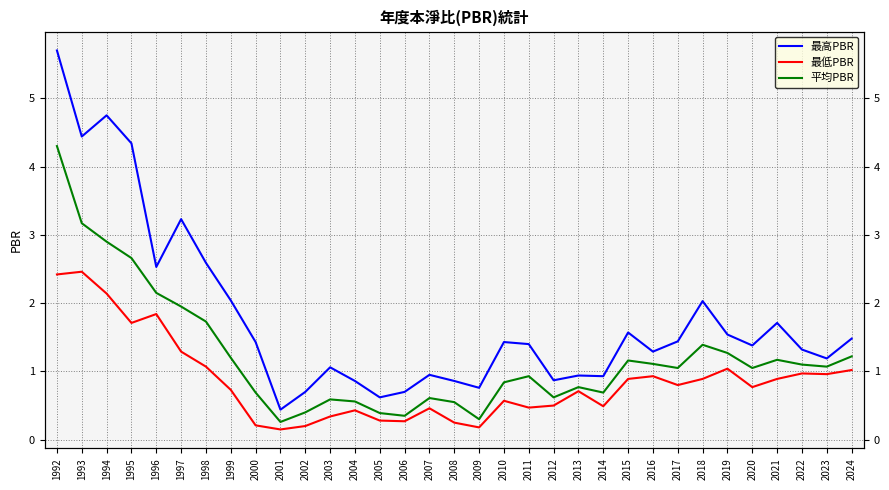

What is the average value of the 平均PBR series?

1.2